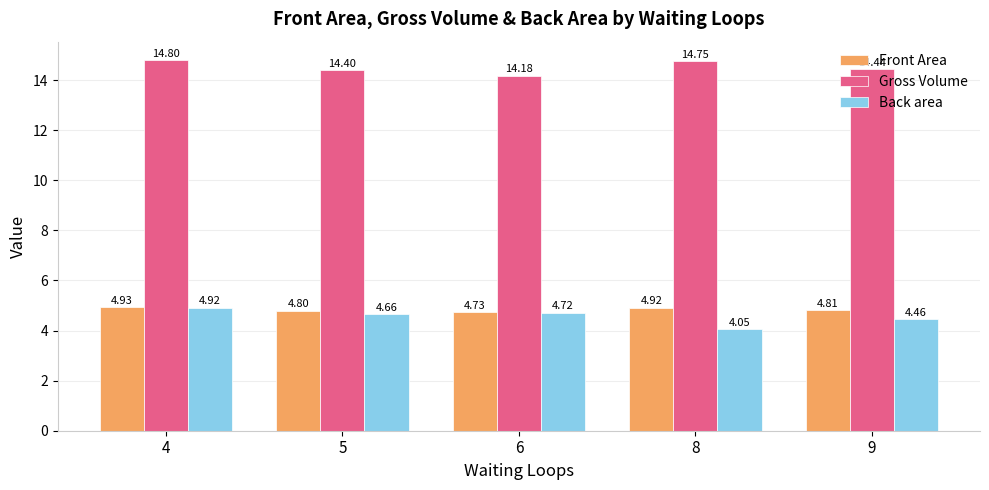

Is the value of Front Area at 6 greater than the value of Back area at 6?

Yes